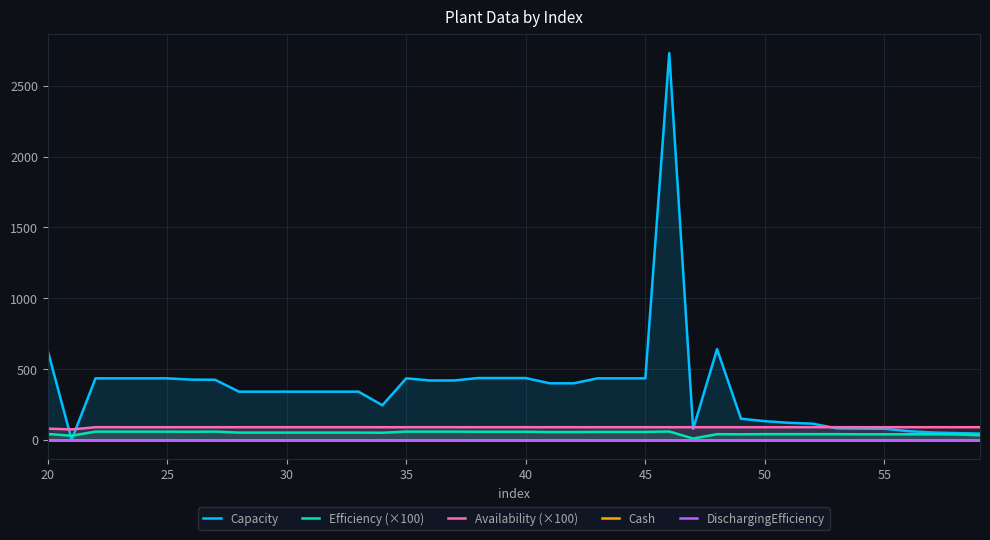

True or false: Efficiency (×100) has more than 1 points higher than both neighbors.

True